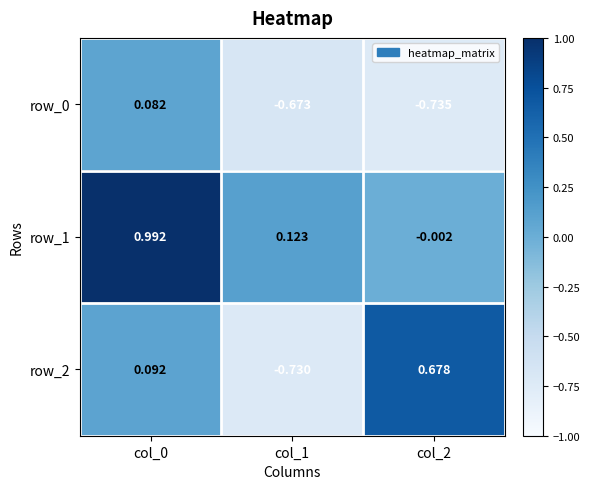

Is the value of row_0 at col_1 greater than the value of row_2 at col_0?

No